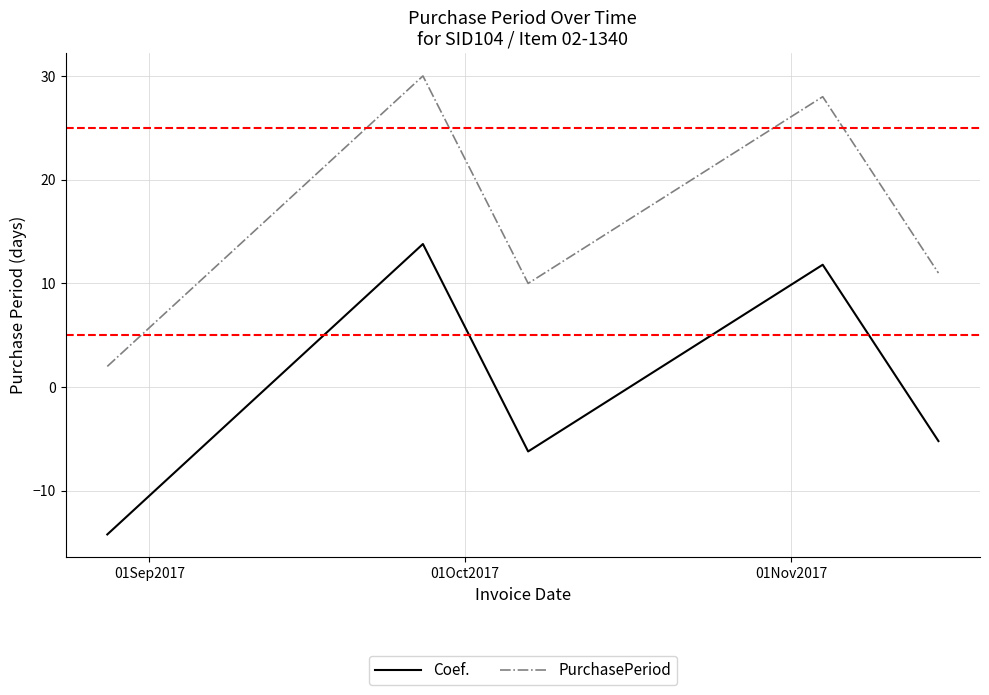

What is the highest value of the Coef. series?

13.8